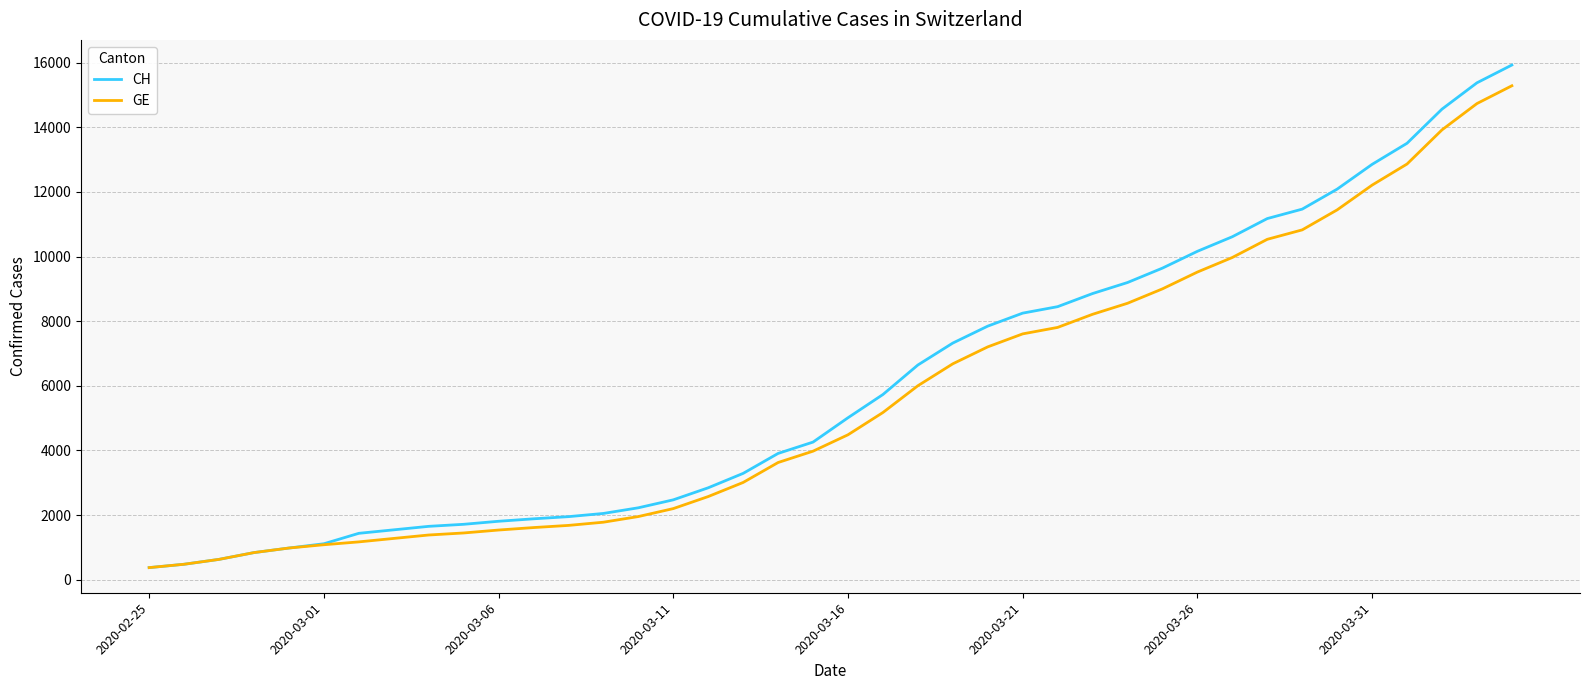

What is the average value of the CH series?

6053